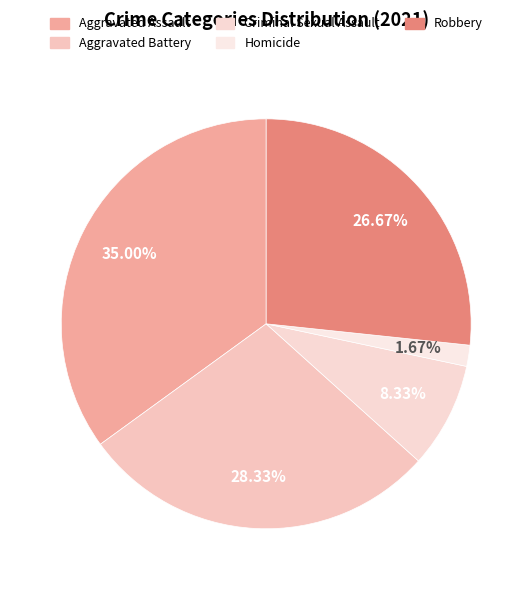

Rank the categories by value from highest to lowest.

Aggravated Assault, Aggravated Battery, Robbery, Criminal Sexual Assault, Homicide